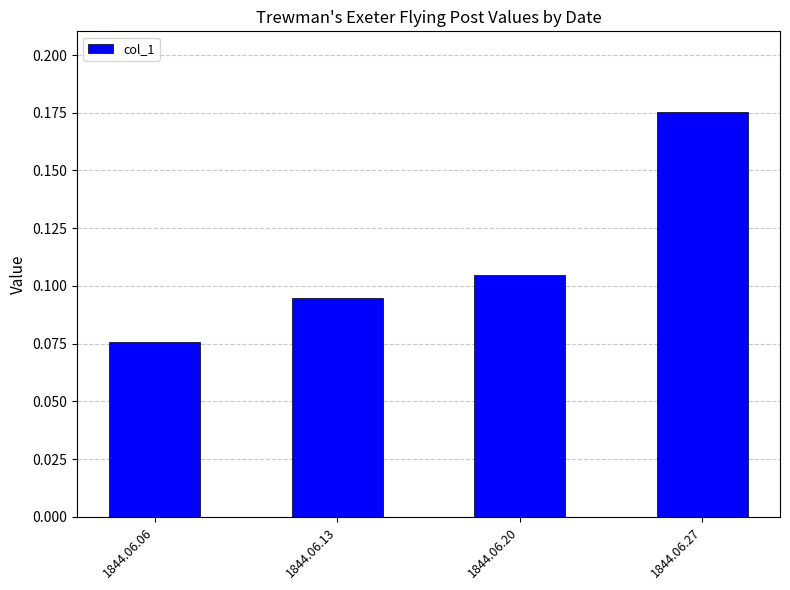

Count the values in the range 0 to 1.

4